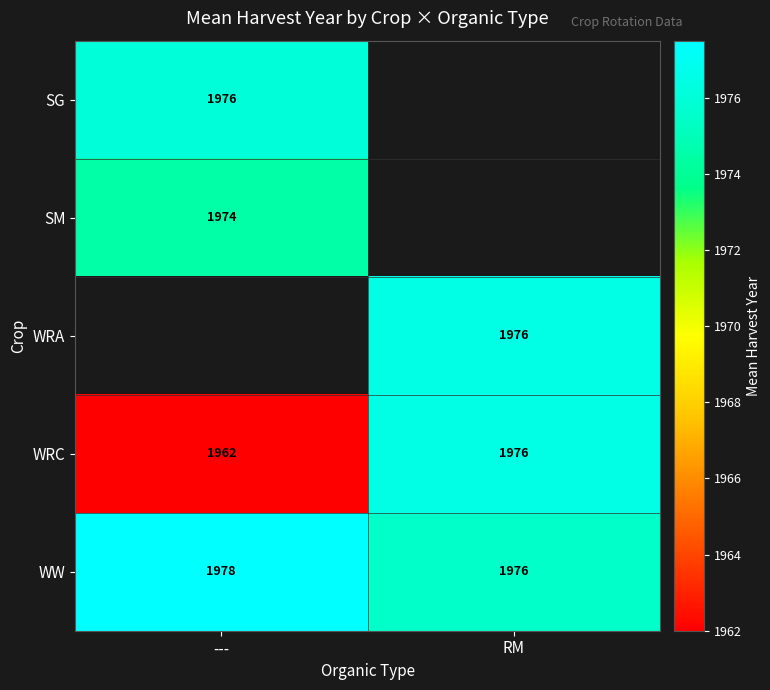

Is it true that WRC equals 3266.1 at ---?

False